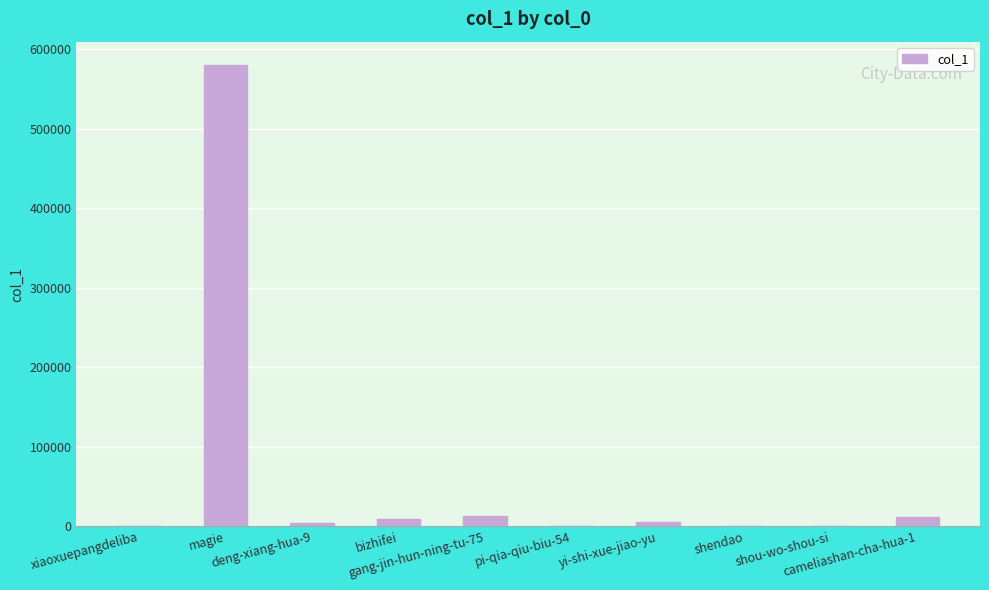

What is the approximate value at shendao?

194